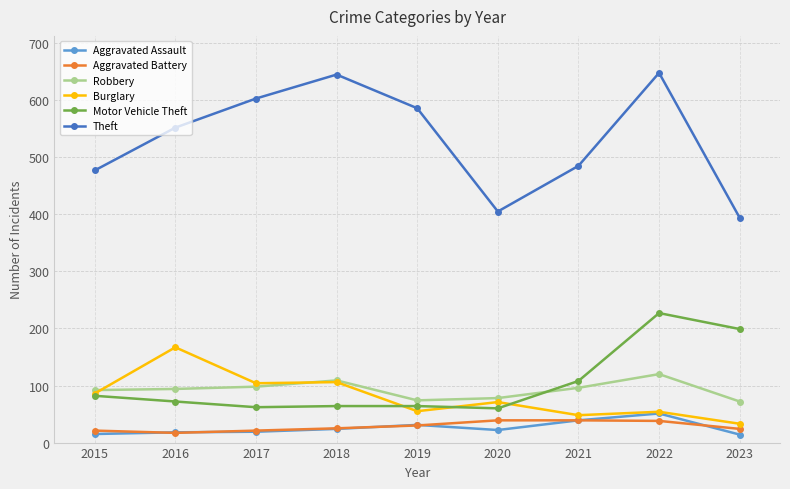

True or false: Robbery has a value of 96 at 2021.

True